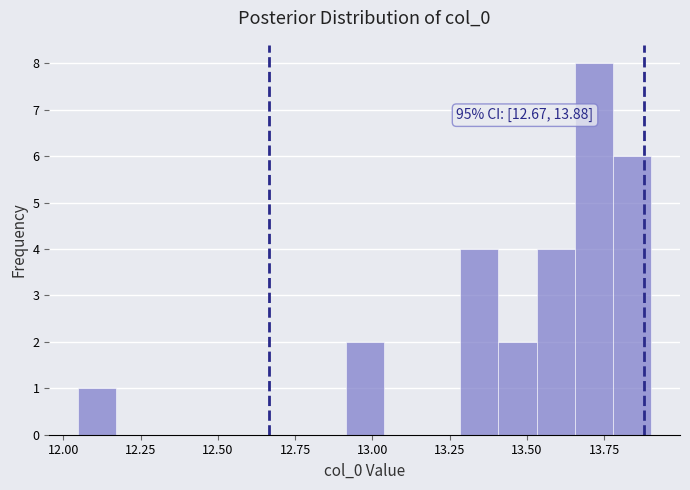

Around what value on the x-axis is the tallest bar? Give the approximate position of its centre, as read against the axis.

13.70